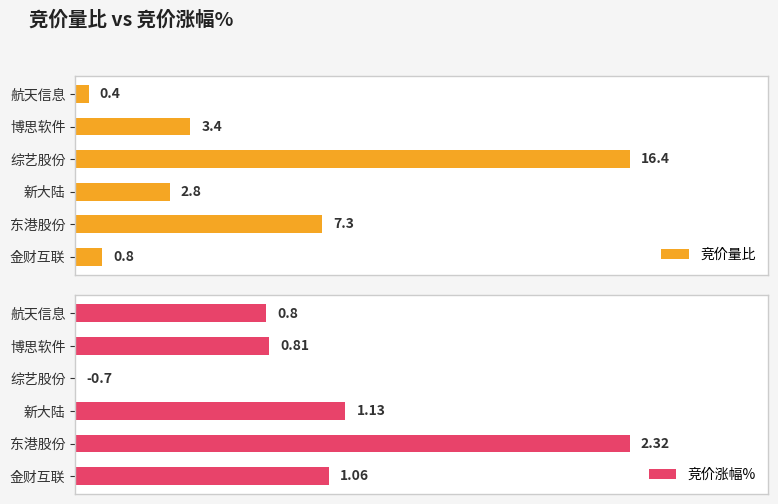

Are the bars grouped side by side (vs. stacked)?

Yes